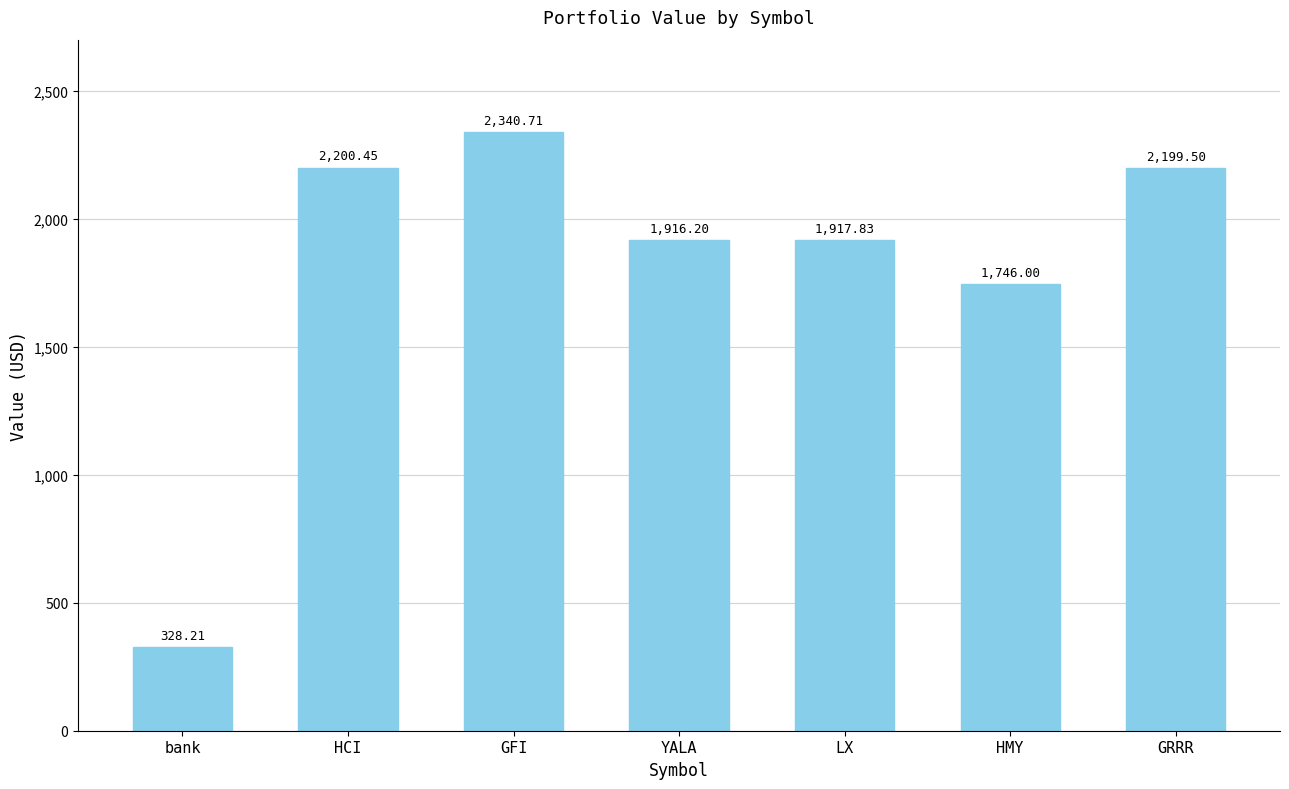

What is the minimum value shown in the chart?

328.2